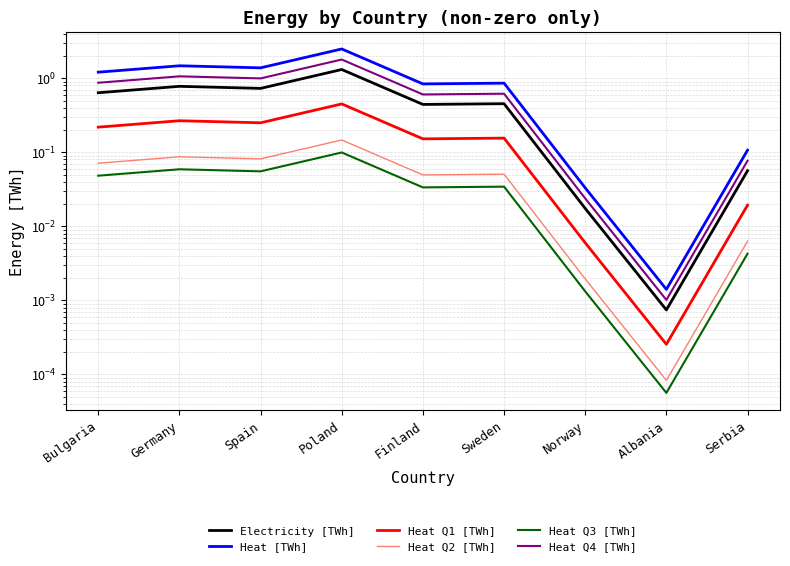

Where is the first local maximum for Electricity [TWh]?

Germany